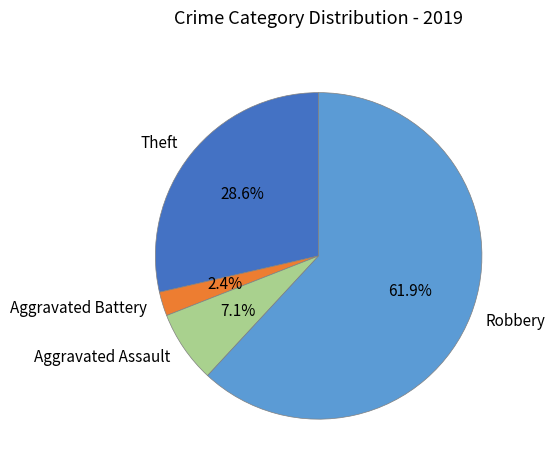

What is the ratio of the value at Theft to the value at Robbery?

0.5